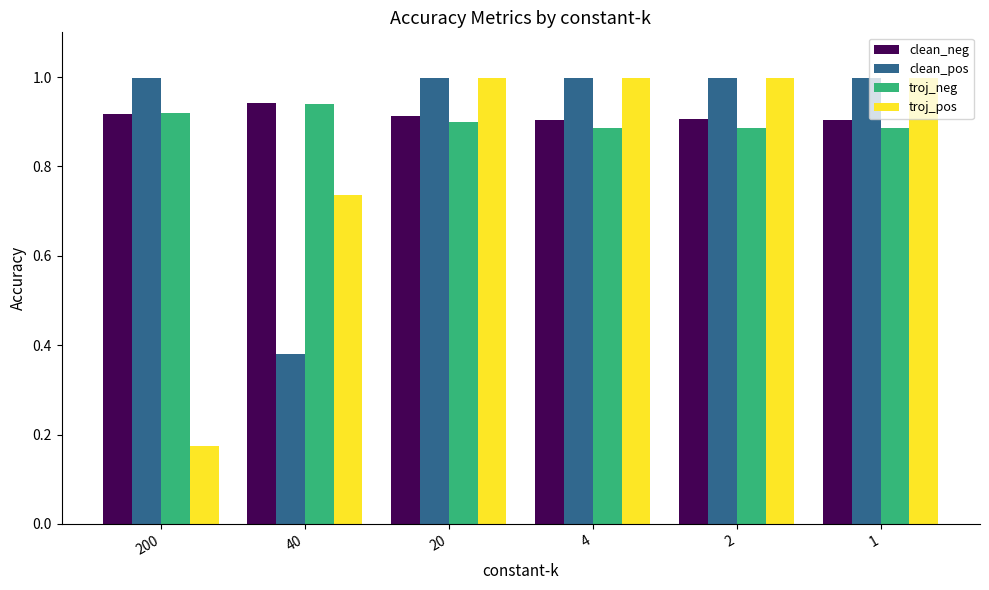

True or false: clean_neg has a value of 0.9 at 20.

True